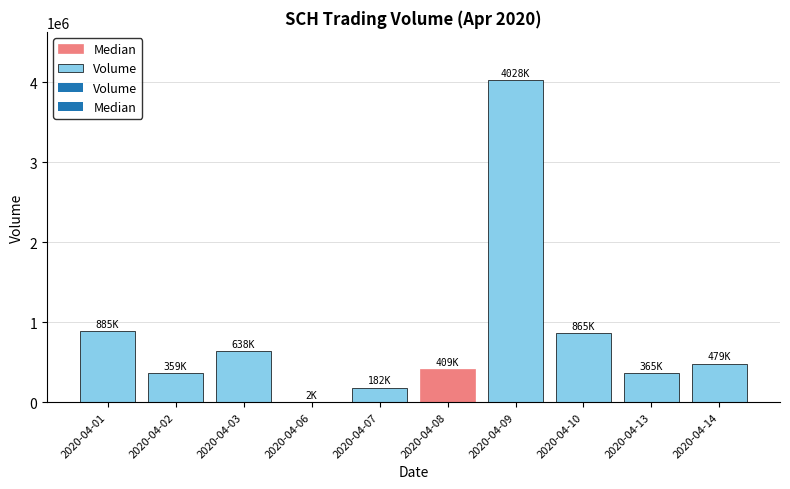

What is the sum of all values?

8213500